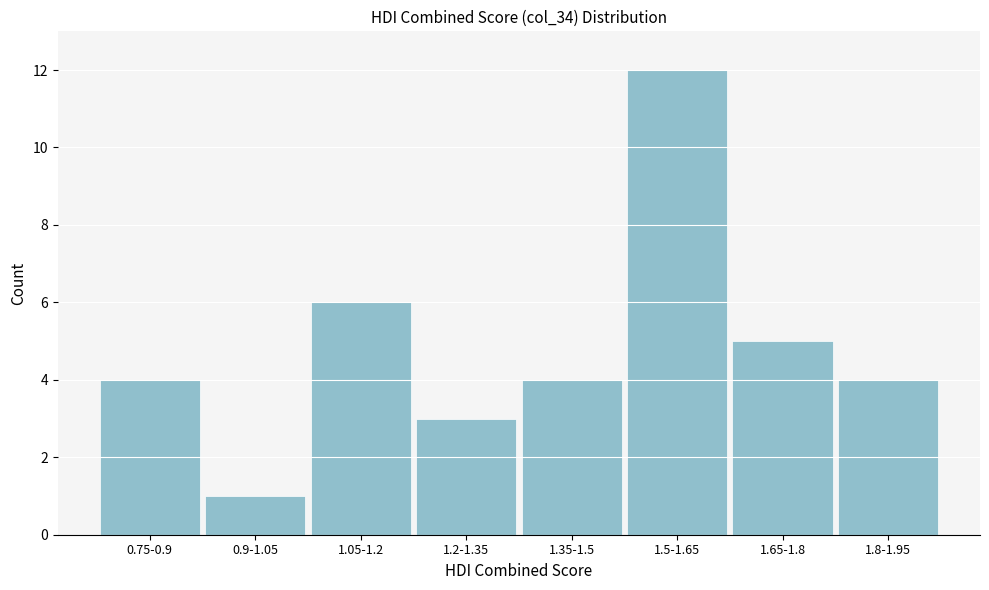

Reading left to right, list all the values displayed in this chart.

4	1	6	3	4	12	5	4